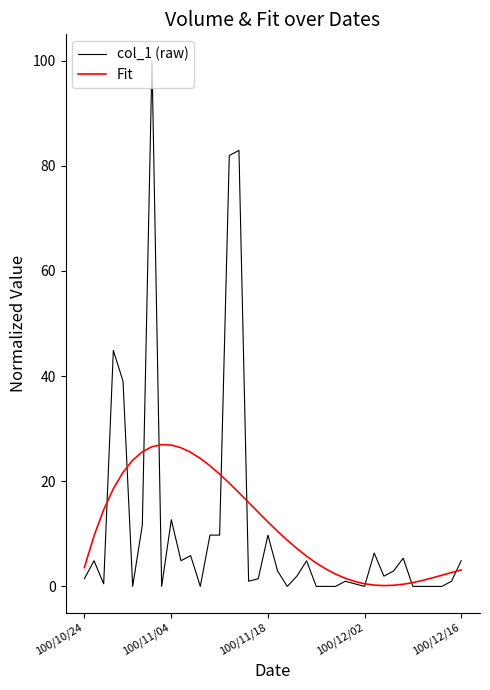

What is the highest value of the col_1 (raw) series?

100.0